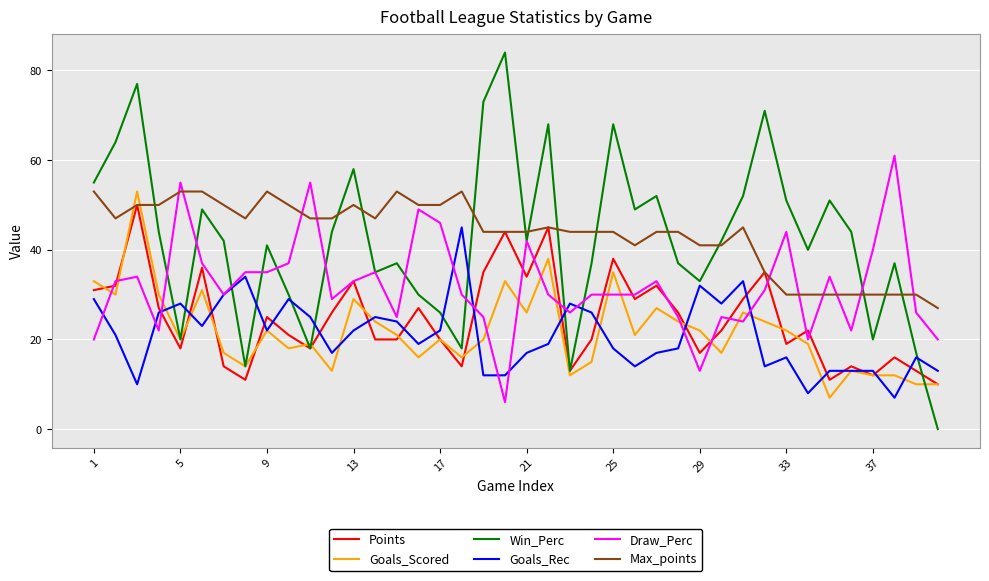

Which series has the widest spread of values?

Win_Perc